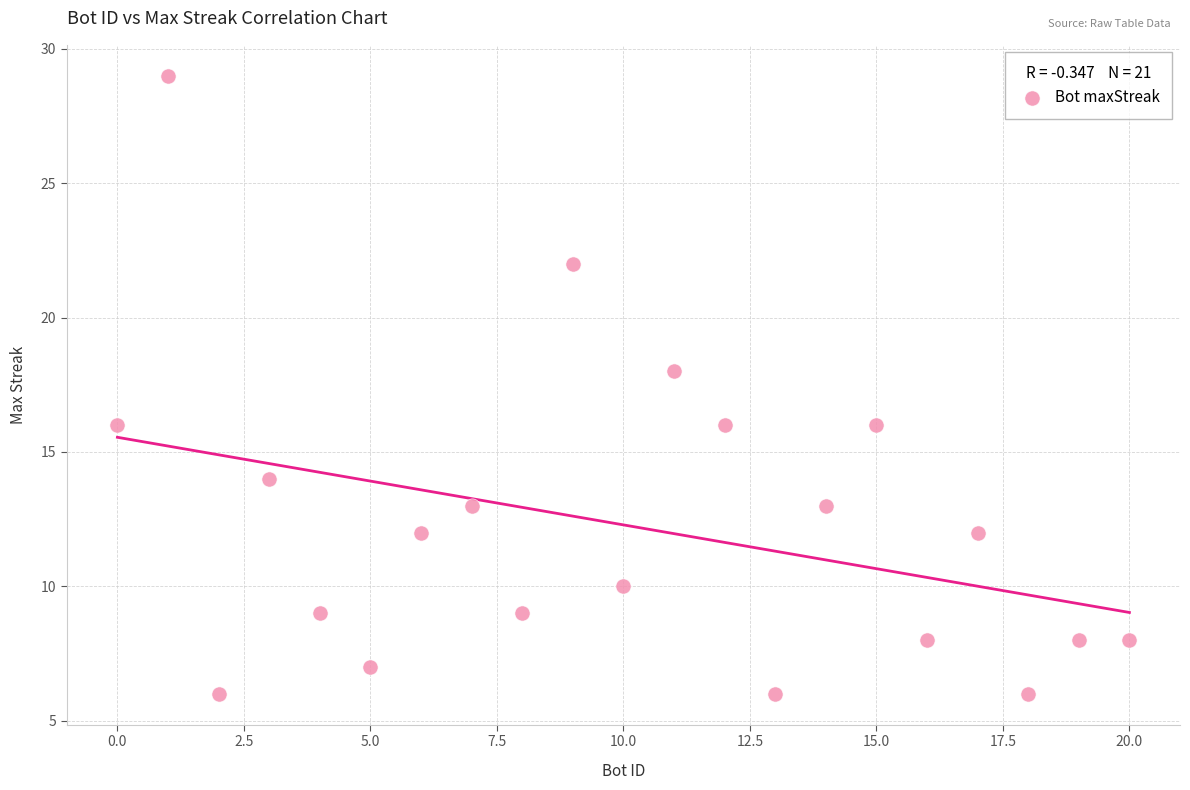

What is the range of Y values (max minus min)?

23